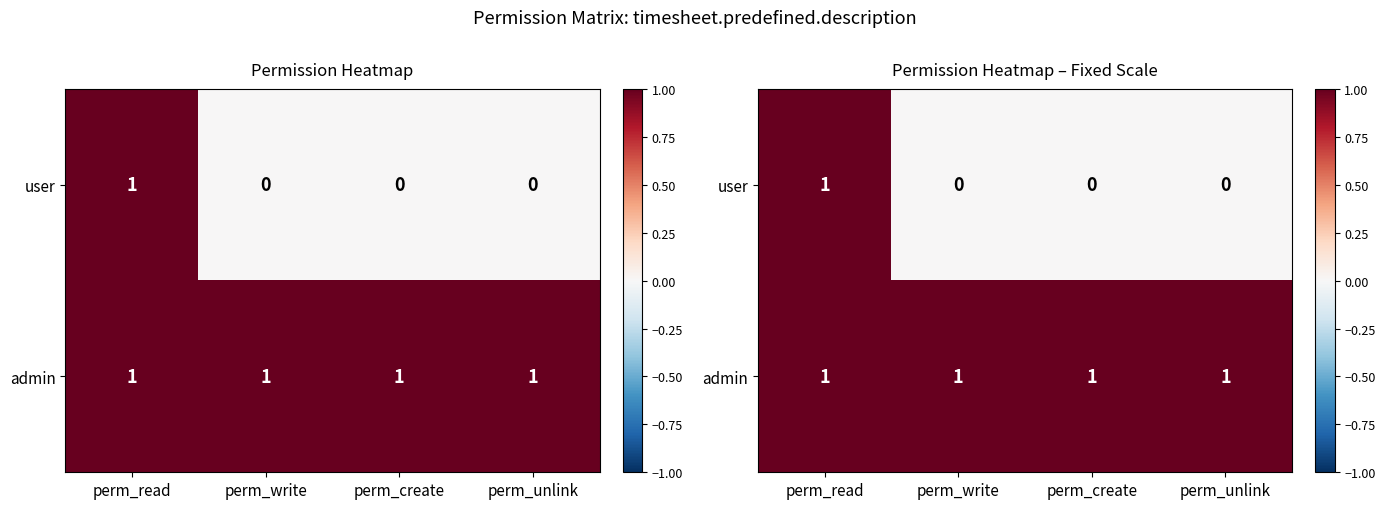

How many distinct data groups are displayed?

2